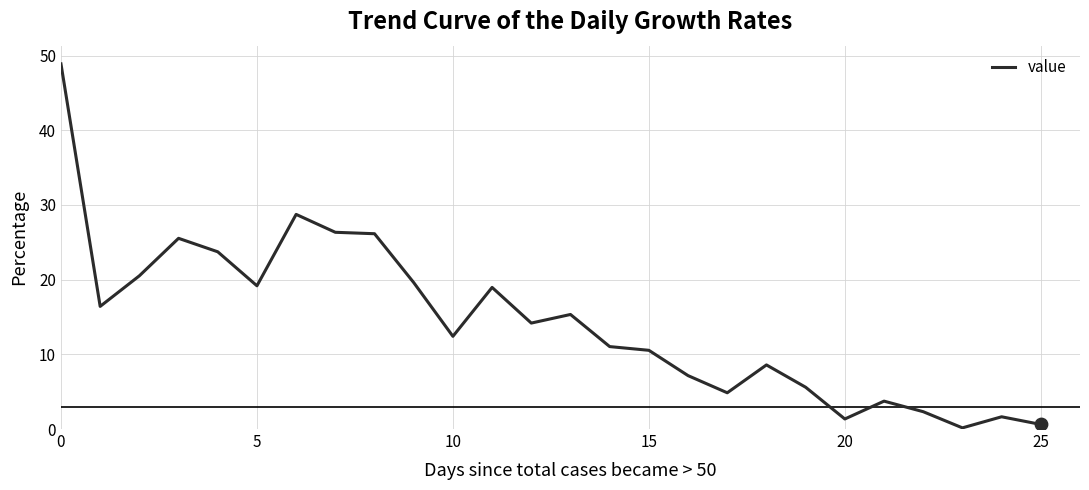

What is the difference between the maximum and minimum values?

48.7